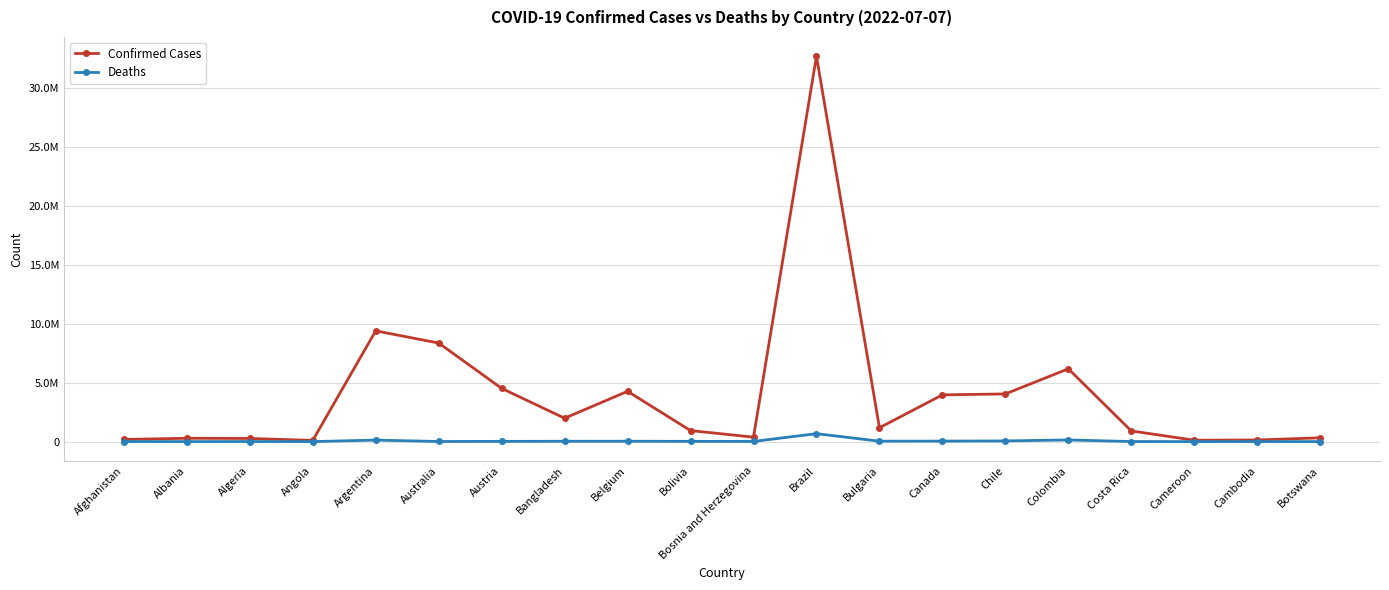

What are all the series names shown in the legend?

Confirmed Cases, Deaths